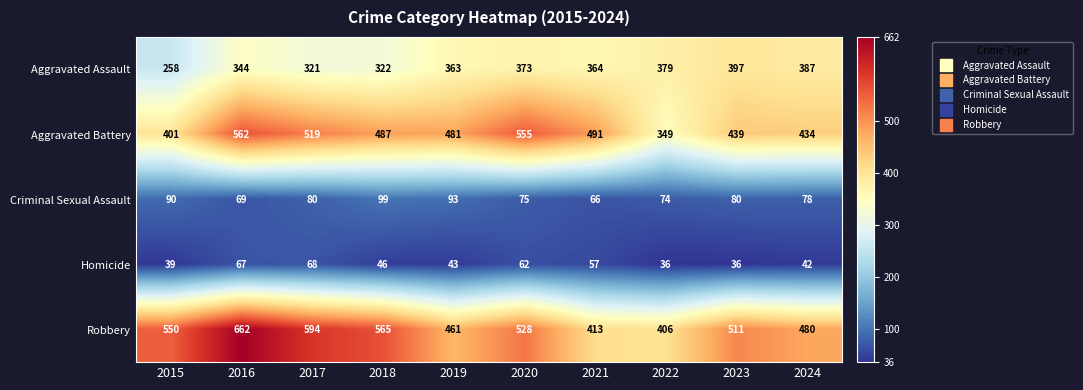

What is the difference between the highest and lowest values at 2016?

595